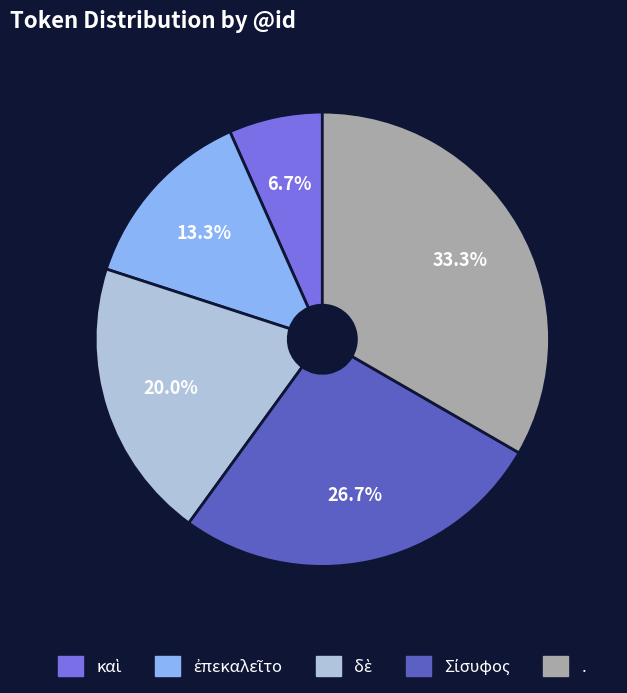

Which category has the biggest portion of the pie?

.